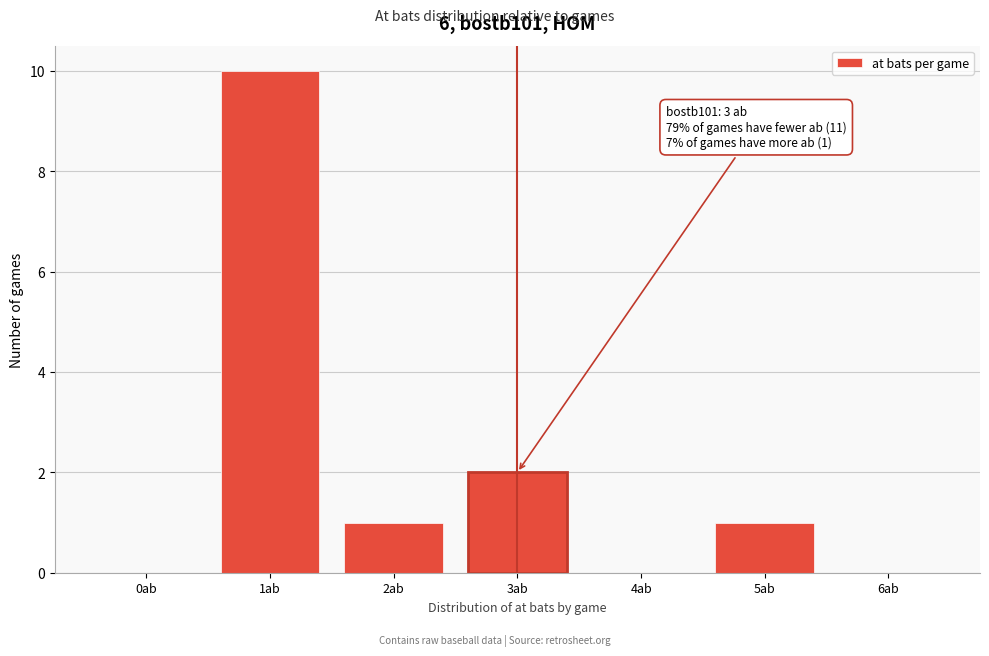

Reading left to right, list all the values displayed in this chart.

0ab=0	1ab=10	2ab=1	3ab=2	4ab=0	5ab=1	6ab=0